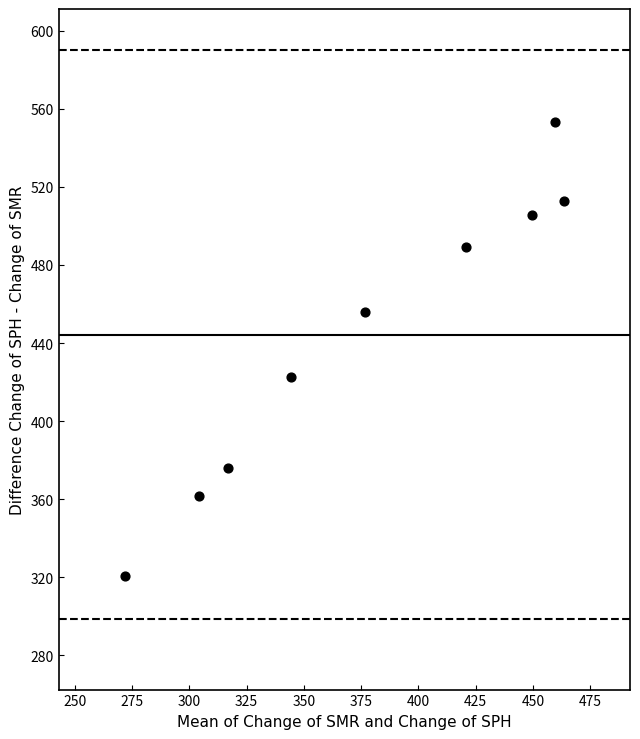

What Y value in the scatter plot is closest to 436?

422.7